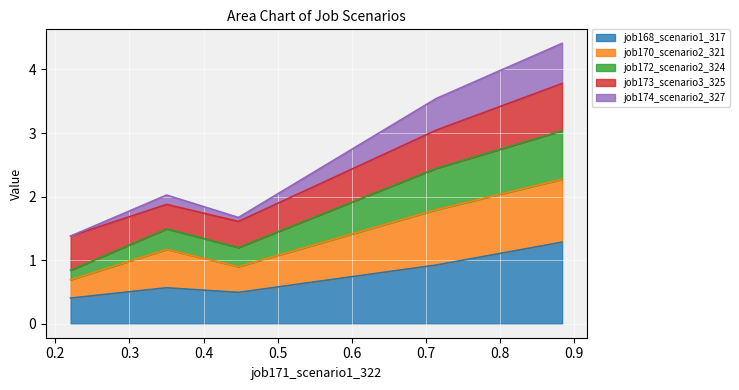

What is the highest value of the job168_scenario1_317 series?

1.3